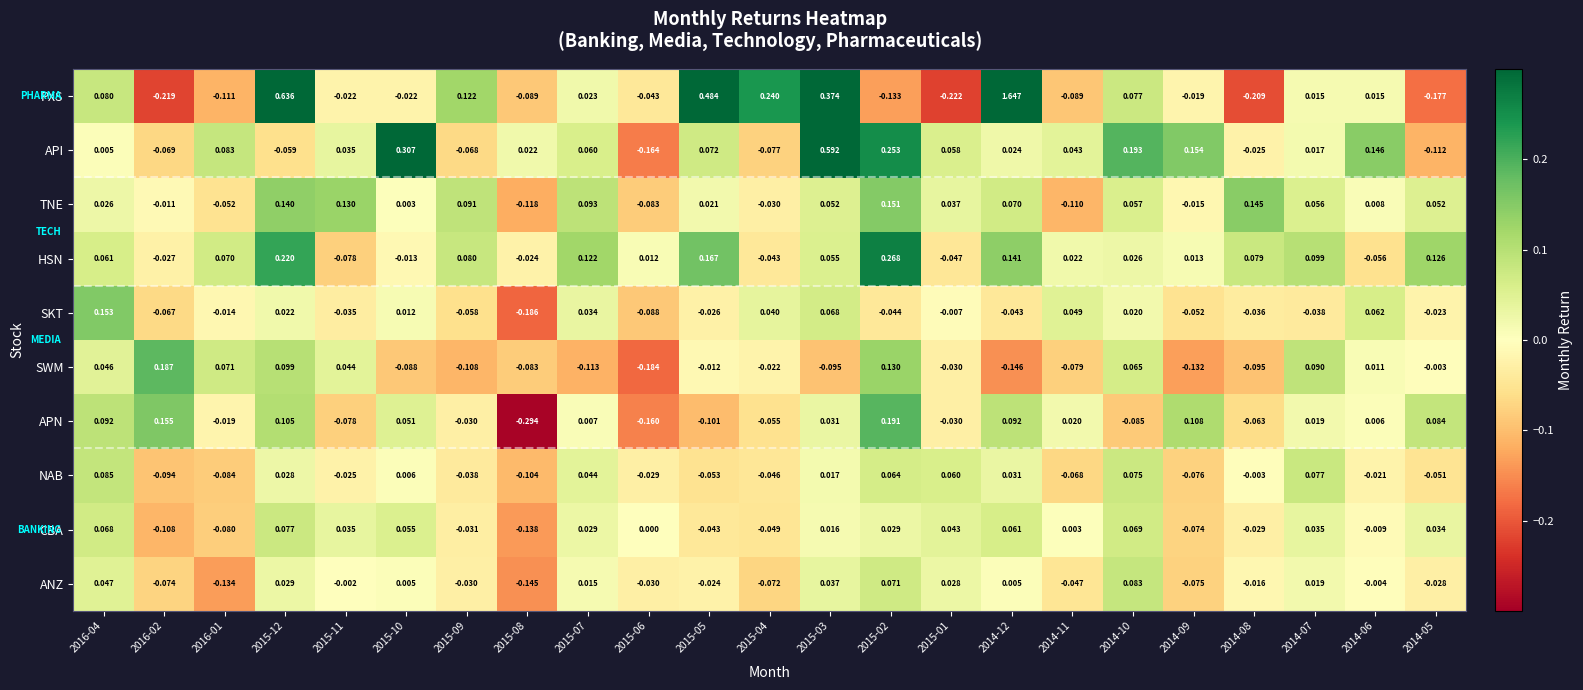

Which series has the largest range (max minus min)?

PXS